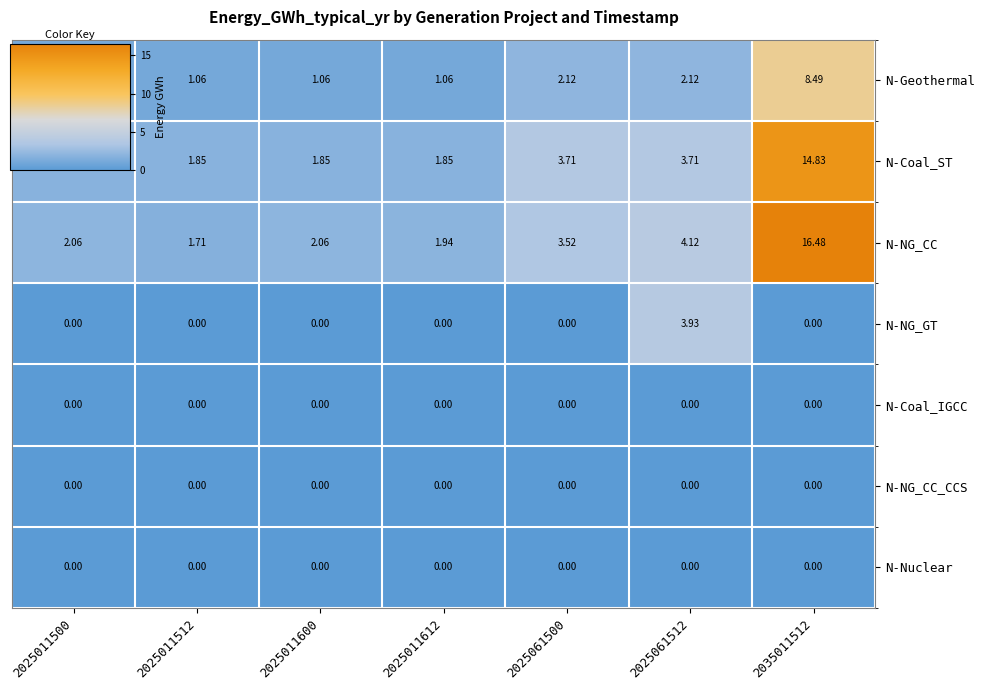

Which series changed the most between 2025061500 and 2035011512?

N-NG_CC